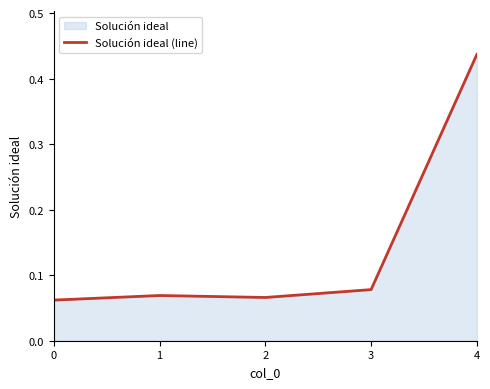

Reading left to right, extract all data points from this chart.

0.1	0.1	0.1	0.1	0.4